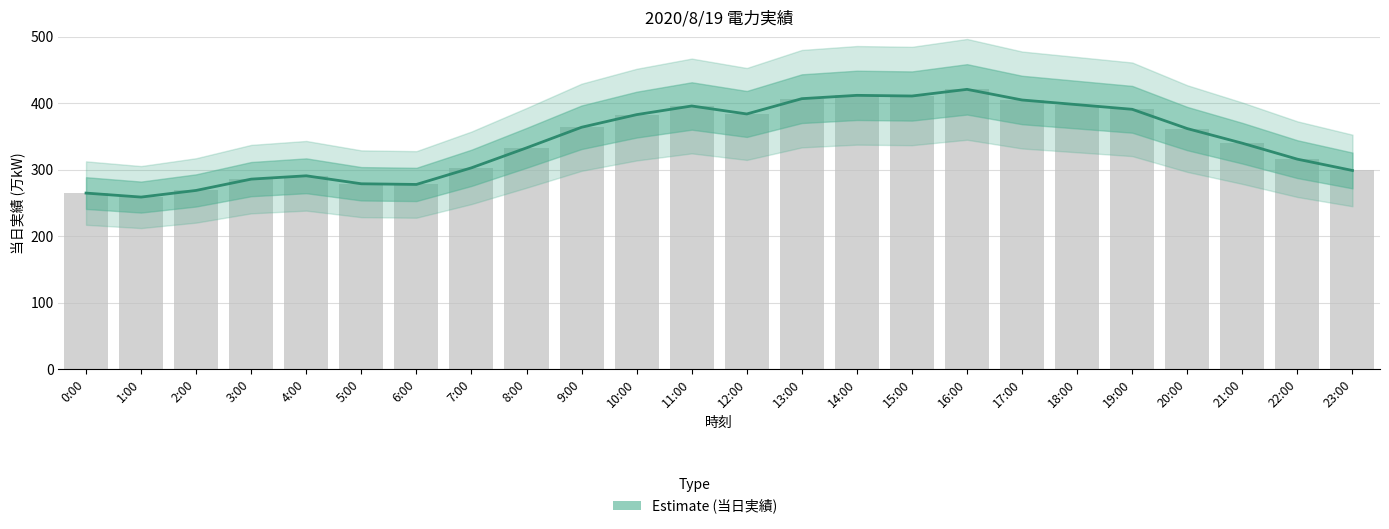

The chart shows a value of 170 at 4:00. True or false?

False